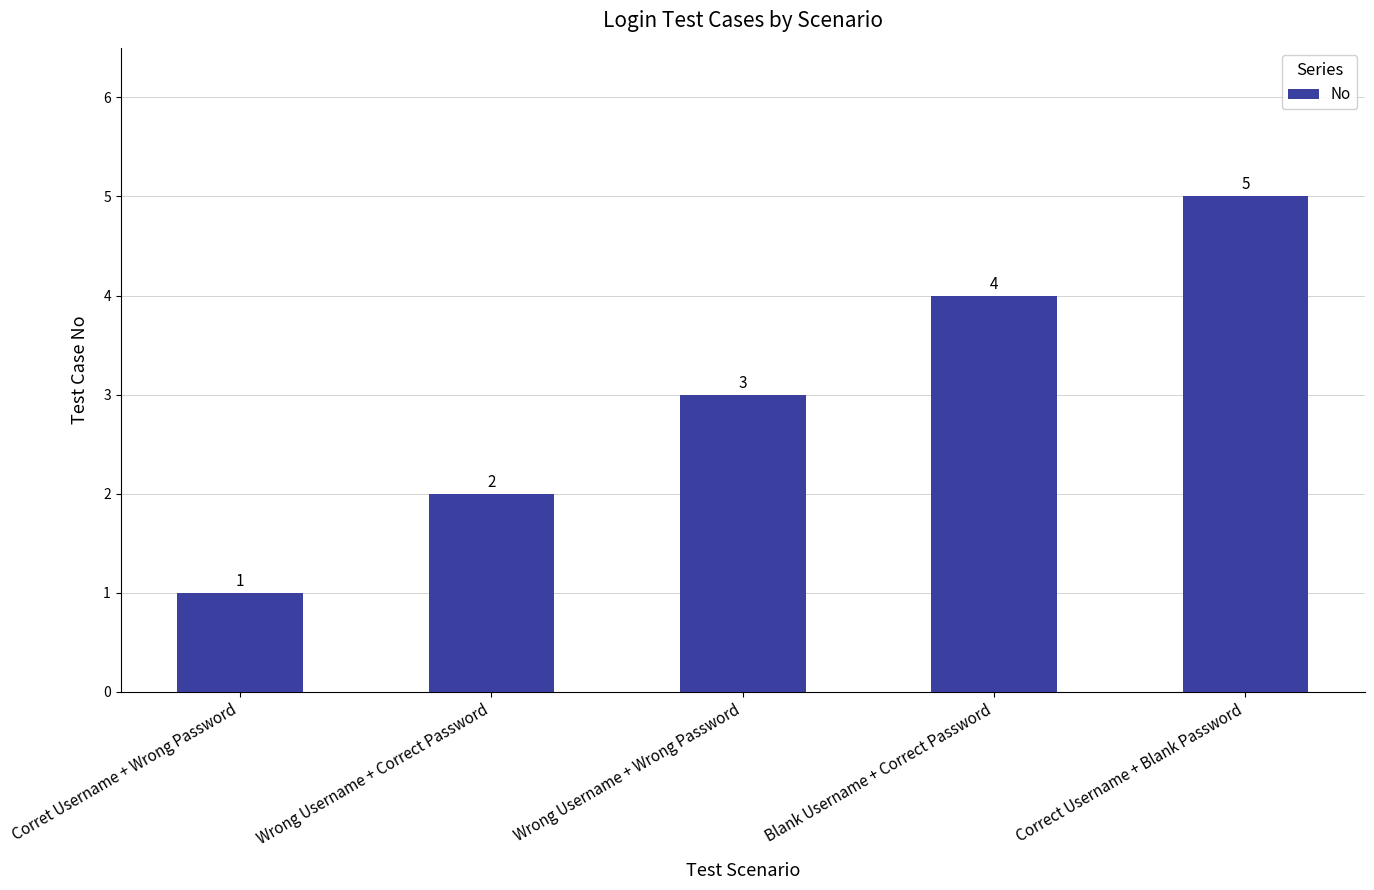

Are the bars grouped side by side (vs. stacked)?

No